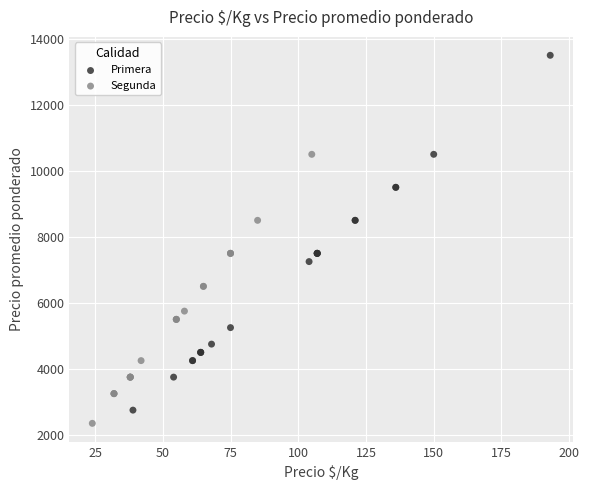

Which series contains the lowest Y value?

Segunda